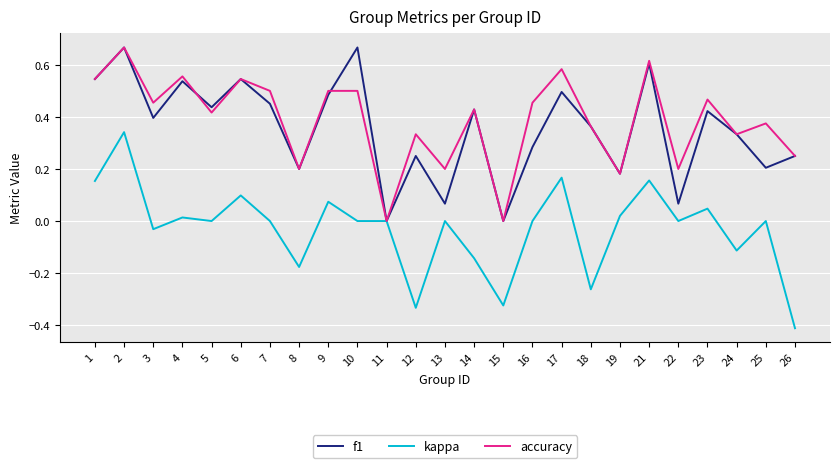

True or false: kappa has more than 2 points higher than both neighbors.

True